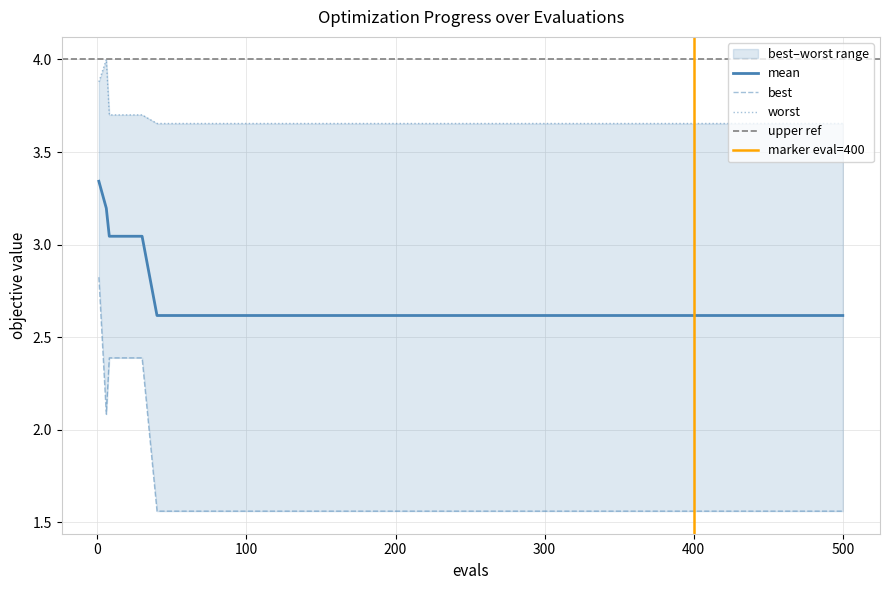

In worst, how many points are higher than both neighbors (excluding endpoints)?

1